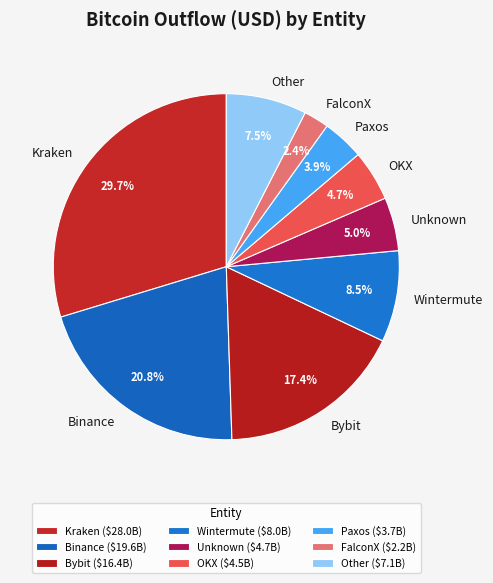

Is there any slice that represents more than half of the pie?

No